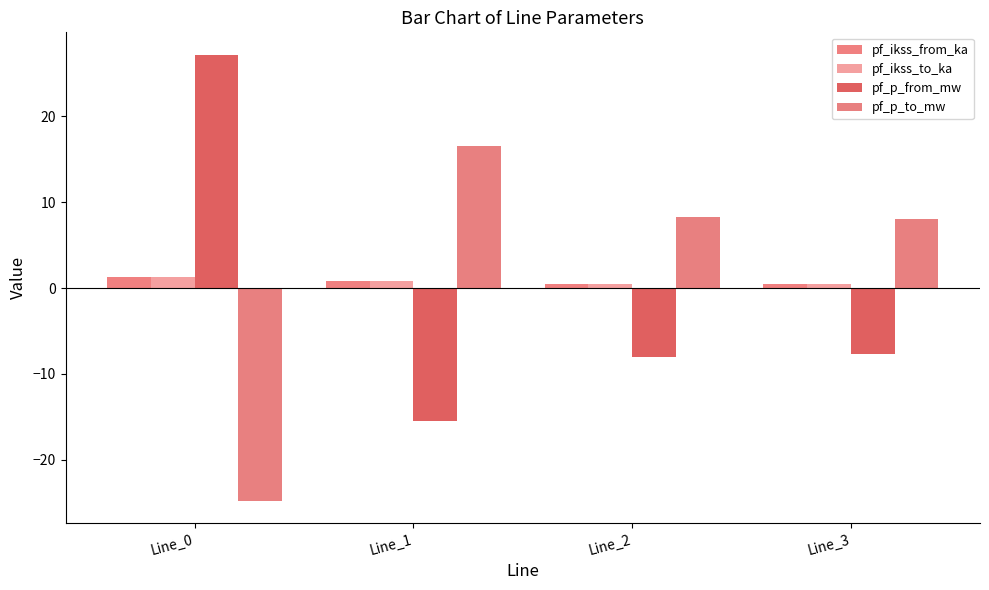

What is the sum of all pf_ikss_from_ka values?

2.9